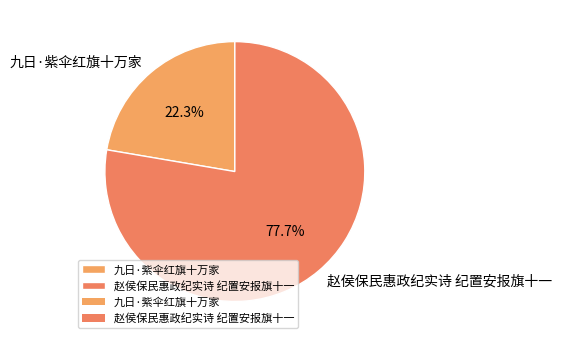

Which has a higher value, 赵侯保民惠政纪实诗 纪置安报旗十一 or 九日·紫伞红旗十万家?

赵侯保民惠政纪实诗 纪置安报旗十一